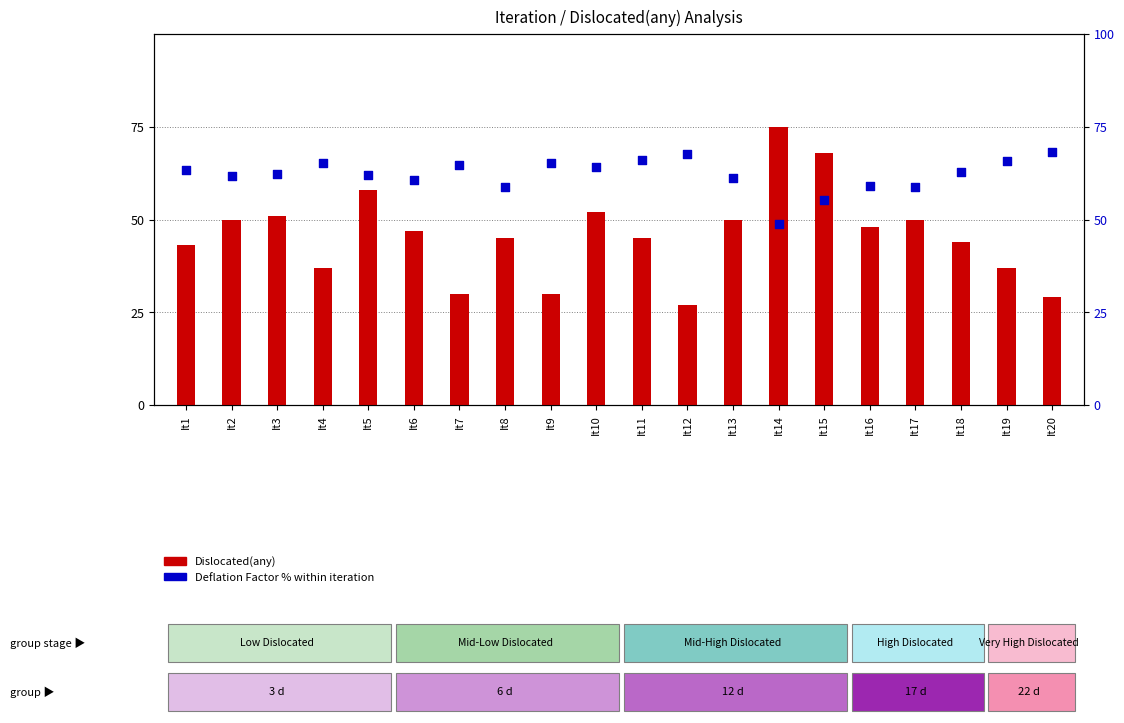

At which category is the sum across all series the highest?

It14